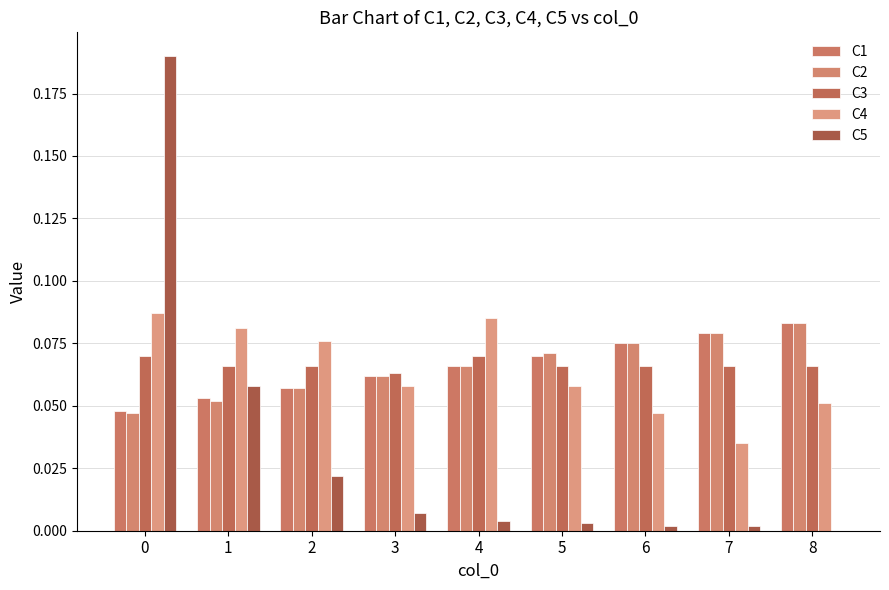

Where is C4 nearest to the value 0?

7